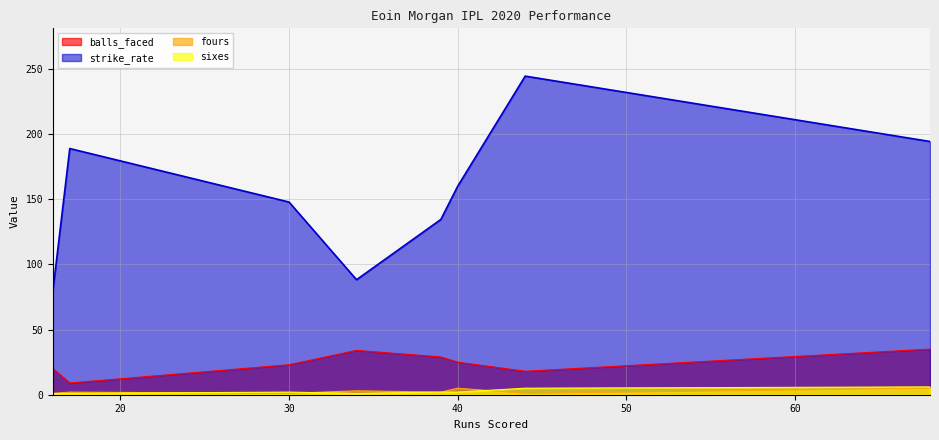

True or false: balls_faced has a value of 25.0 at 40.

True